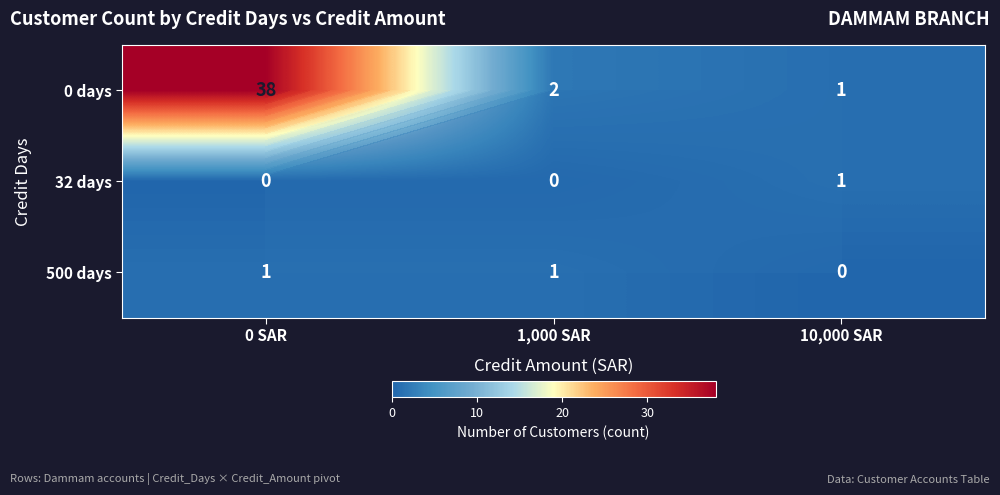

What is the difference between the highest and lowest values at 1,000 SAR?

2